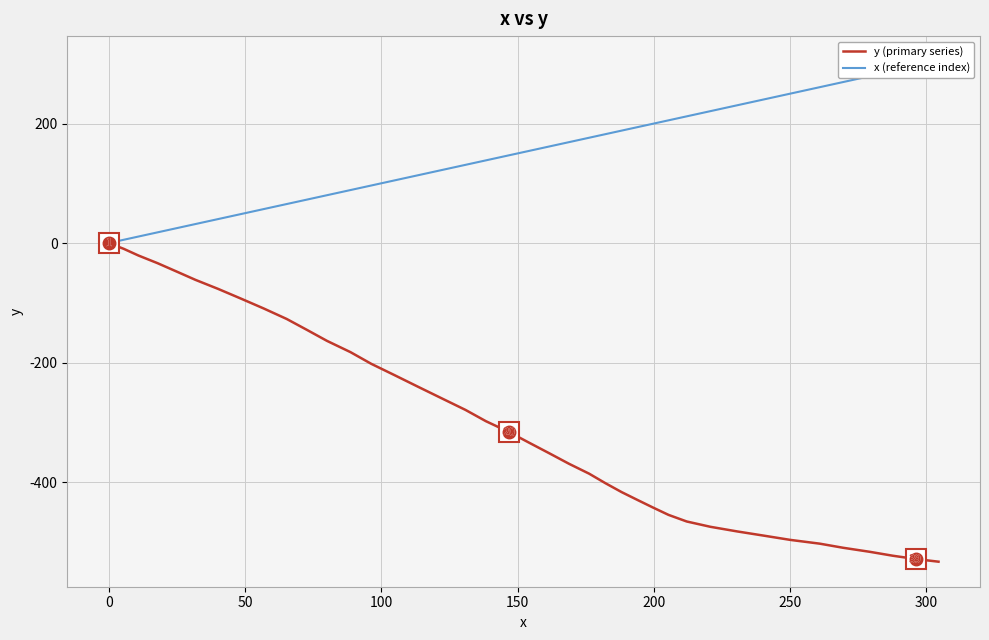

True or false: x (reference index) and y (primary series) cross at least once.

False